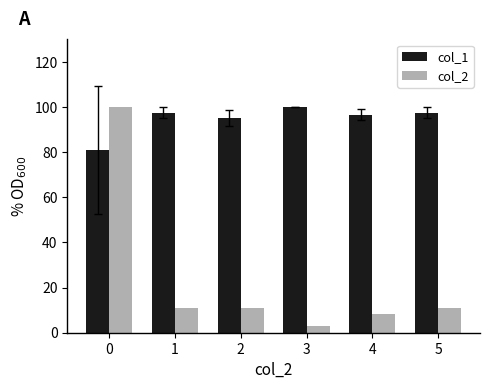

The value of col_1 at 5 is 167.4. True or false?

False